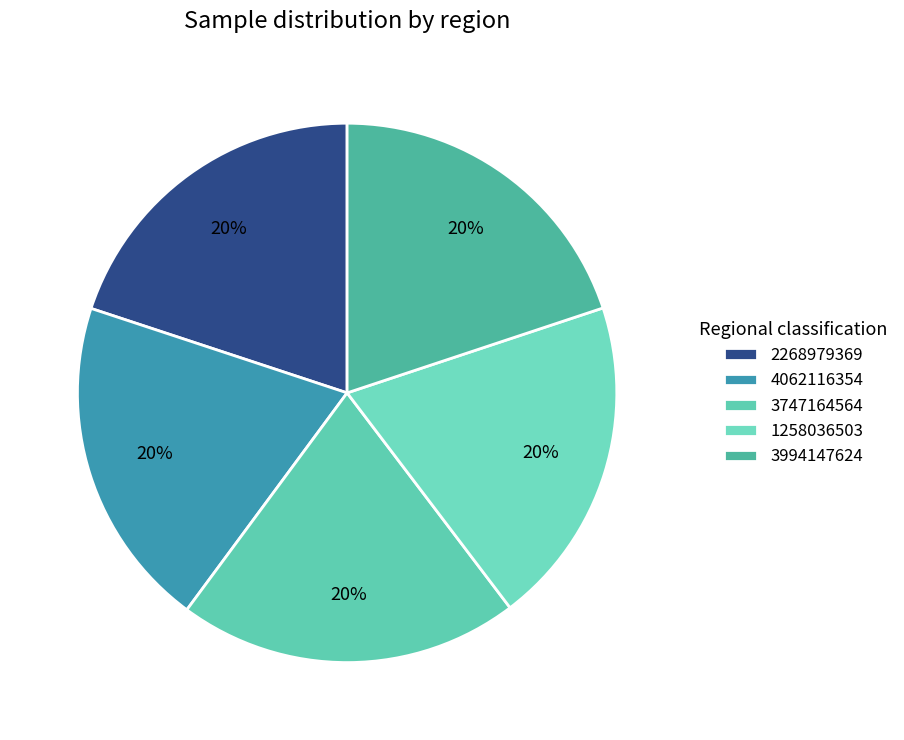

What is the total percentage of 2268979369 and 3747164564?

40.4%